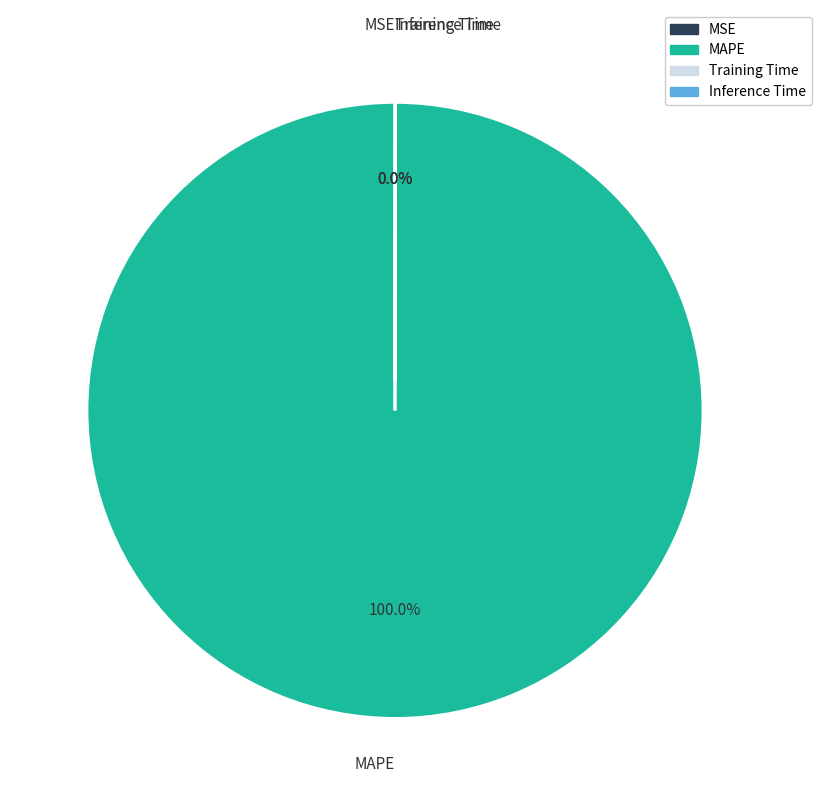

Does any single category account for the majority?

Yes